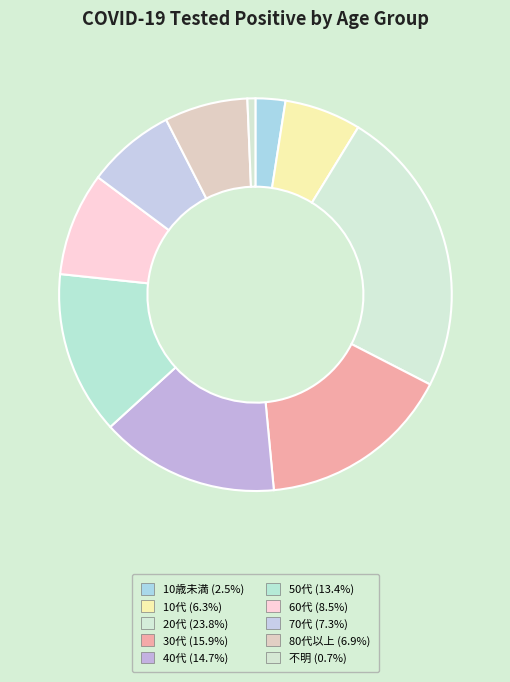

Between 10代 and 60代, which is larger?

60代